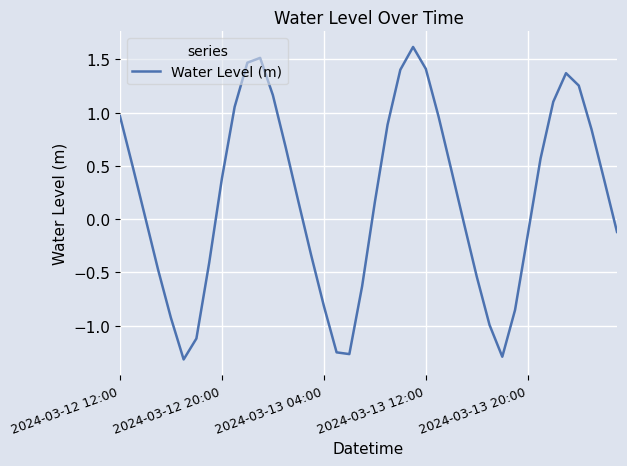

What is the difference between the maximum and minimum values?

2.9